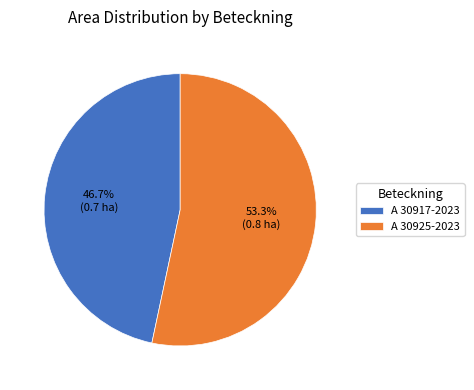

How many slices are in this pie chart?

2